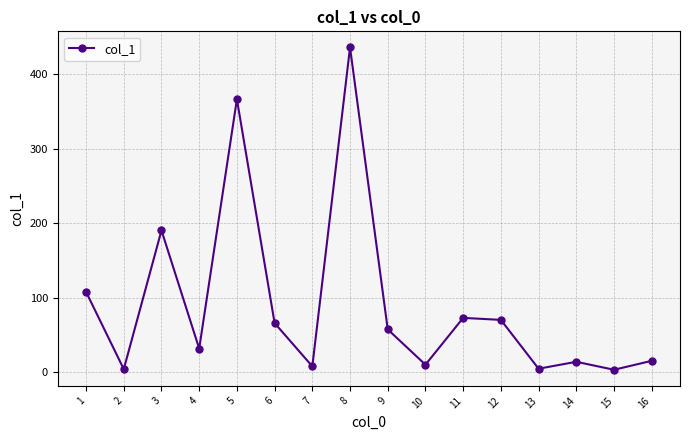

What is the greatest value displayed?

436.2